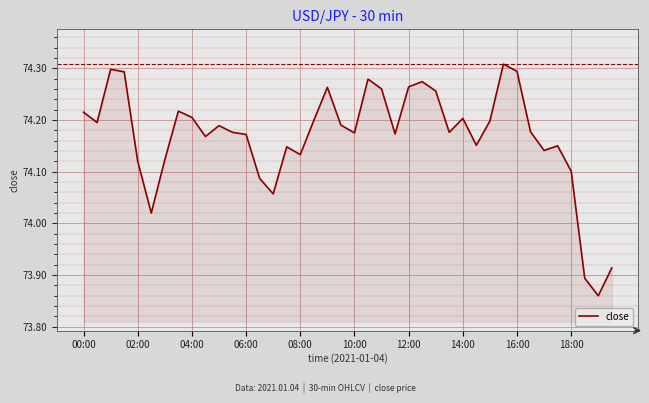

What is the difference between the maximum and minimum values?

0.4